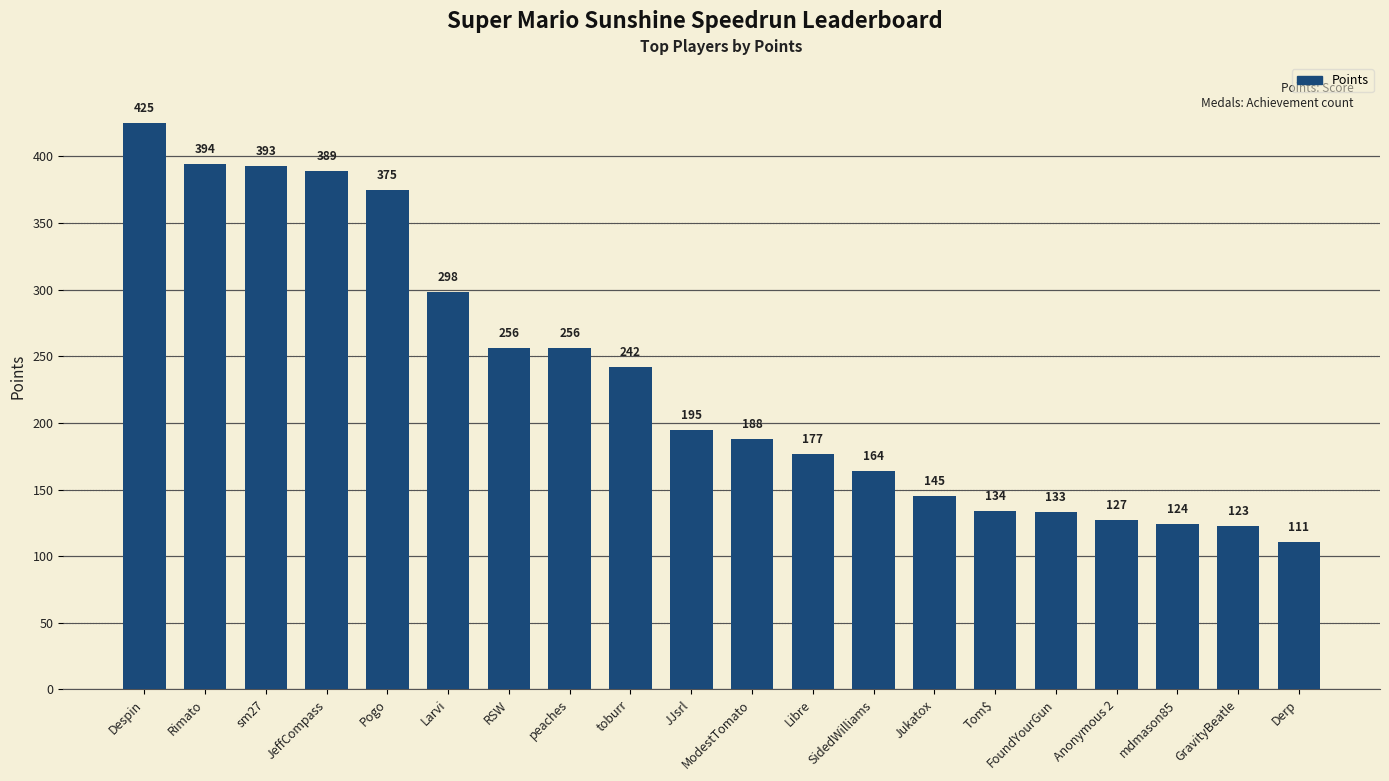

What is the difference between the maximum and minimum values?

314